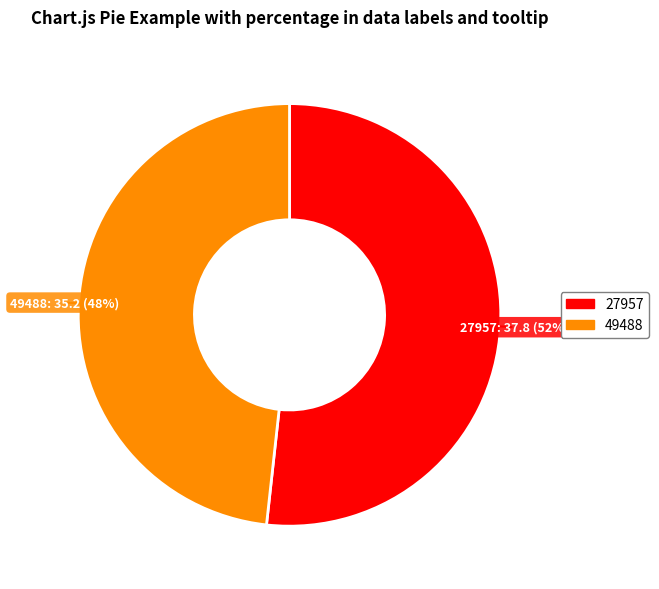

Which has a higher value, 27957 or 49488?

27957